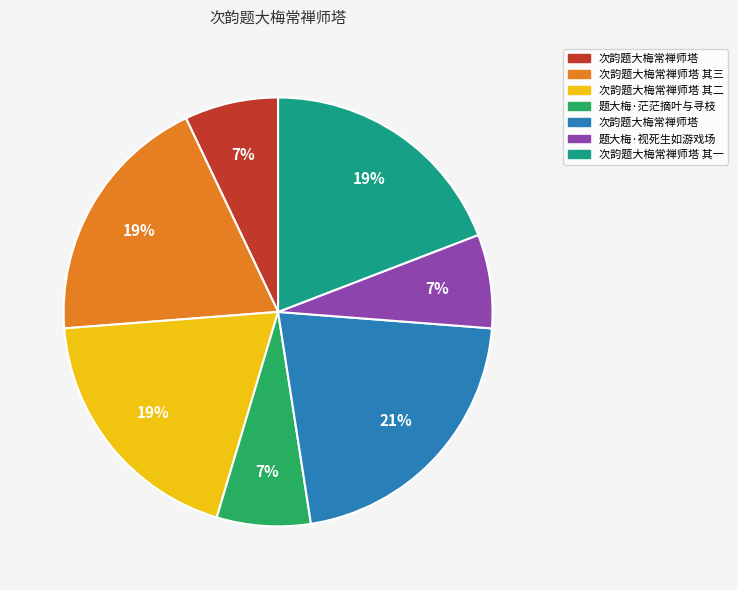

To the nearest percent, what is the difference between the largest and smallest slice percentages?

14%